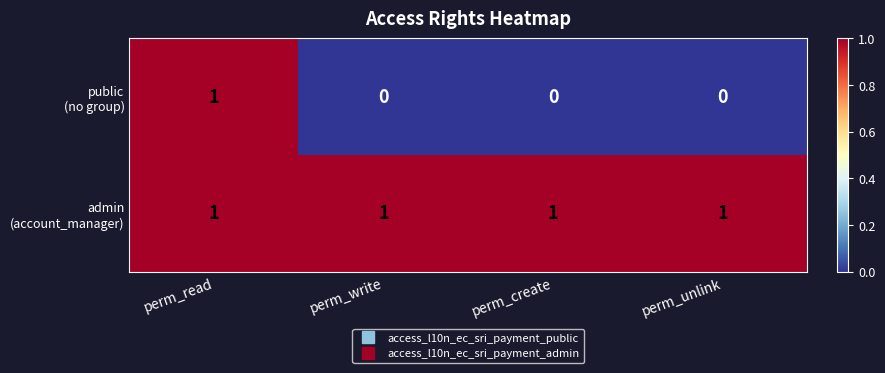

At which category is the sum across all series the highest?

perm_read